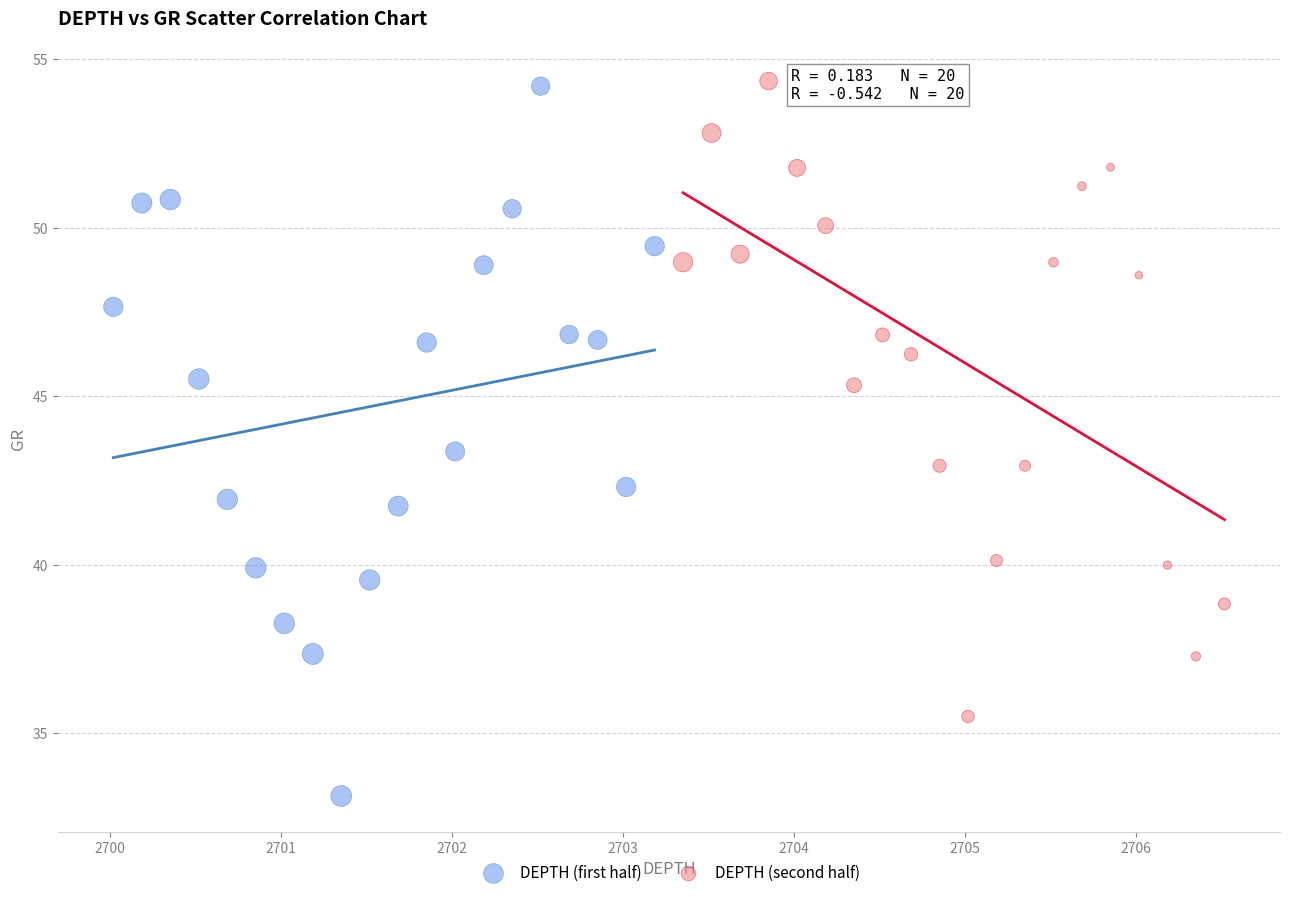

Which series reaches the minimum Y coordinate?

DEPTH (first half)